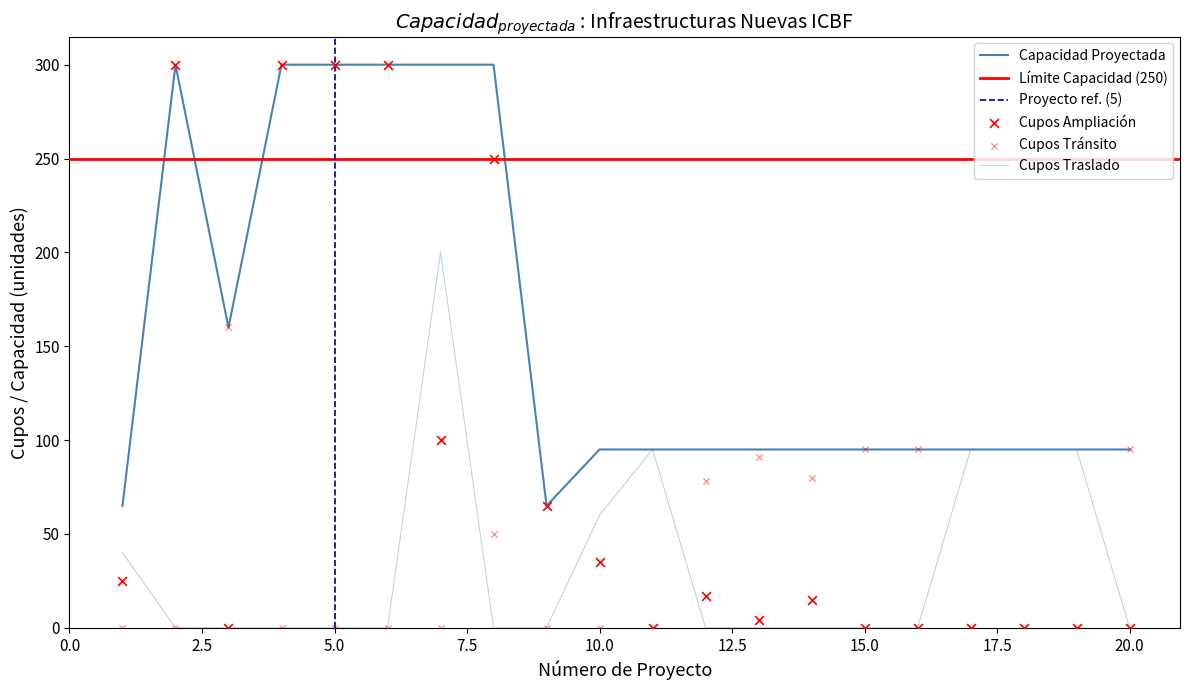

Which series reaches the maximum Y coordinate?

Capacidad Proyectada